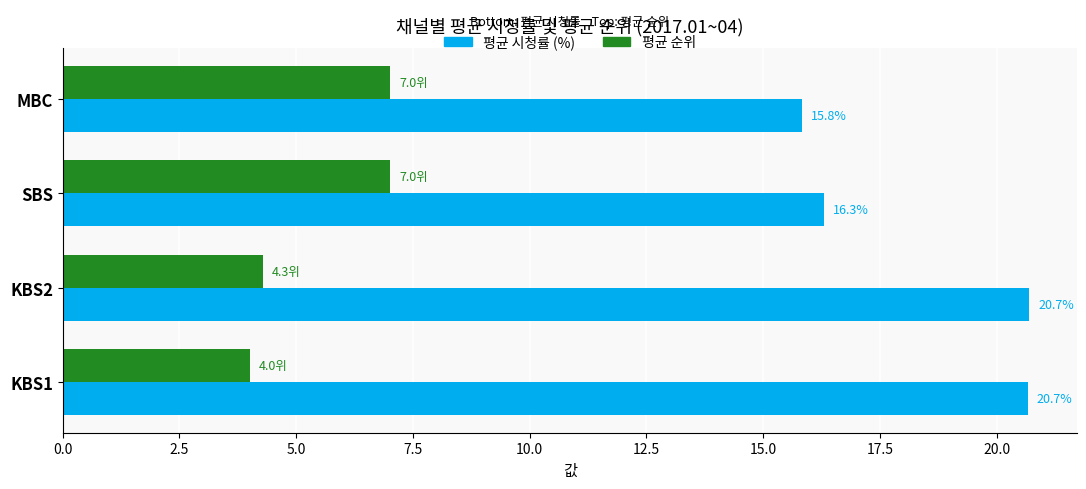

What is the spread (max minus min) of values at SBS?

9.3